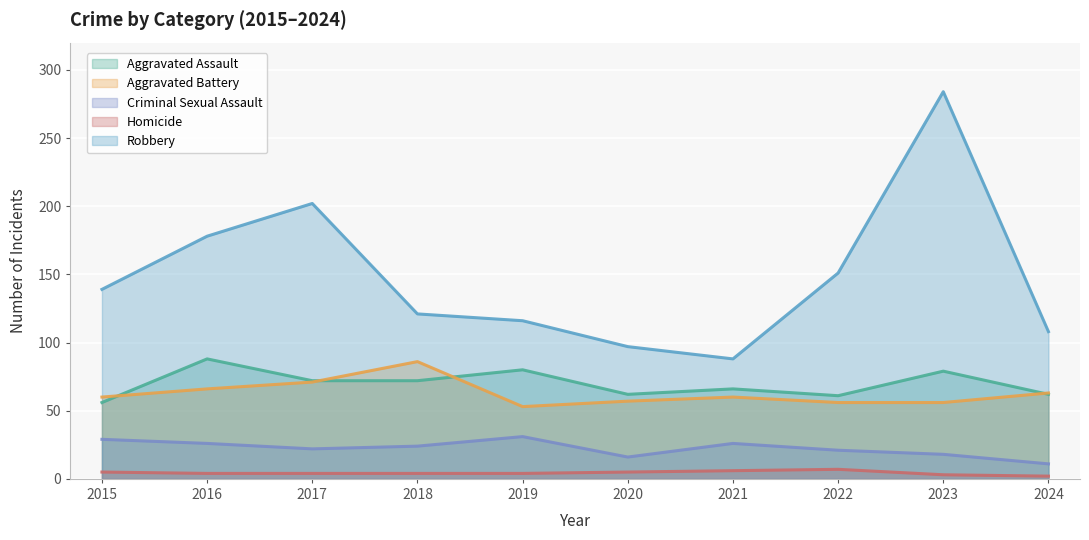

True or false: Homicide and Aggravated Assault intersect in this chart.

False